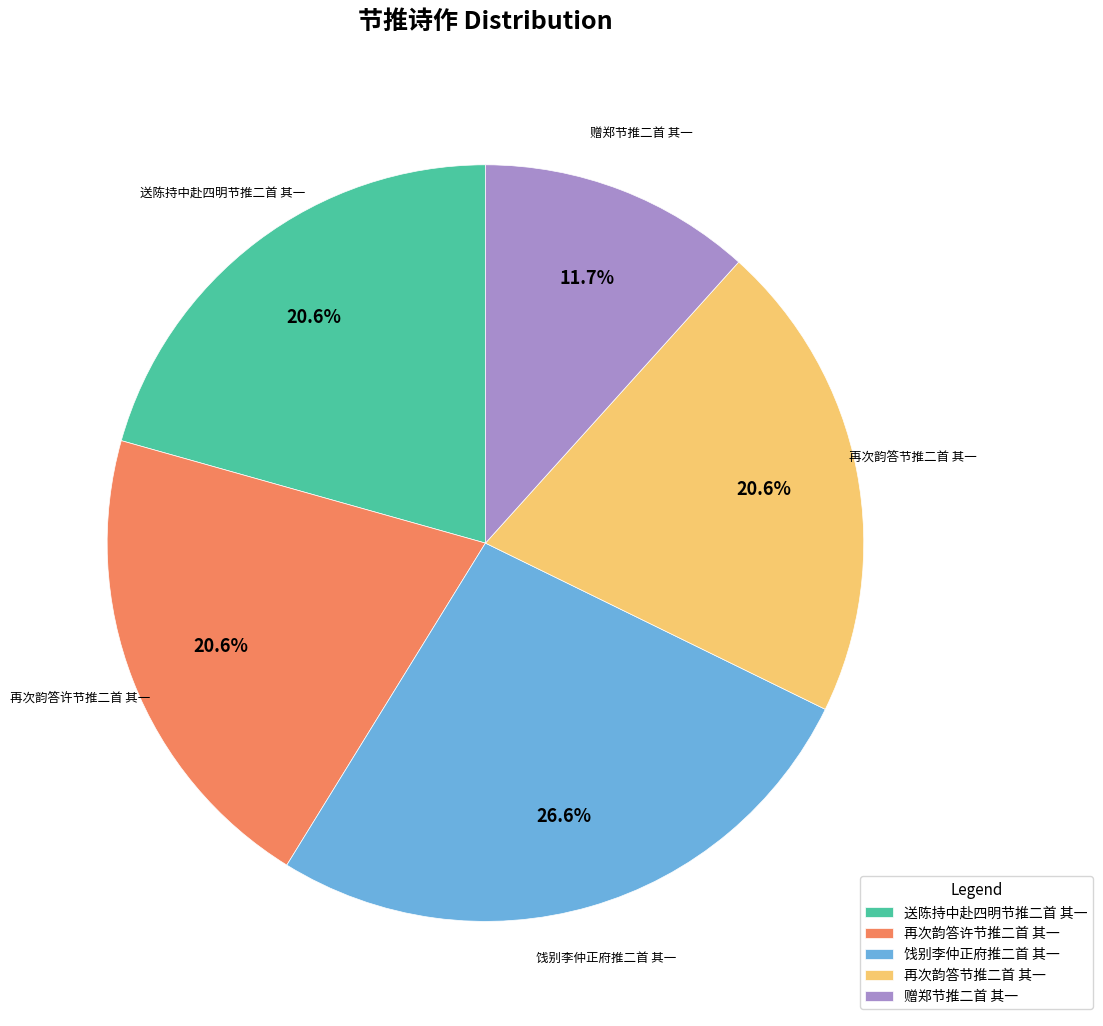

Does 送陈持中赴四明节推二首 其一 represent more than half of the total?

No